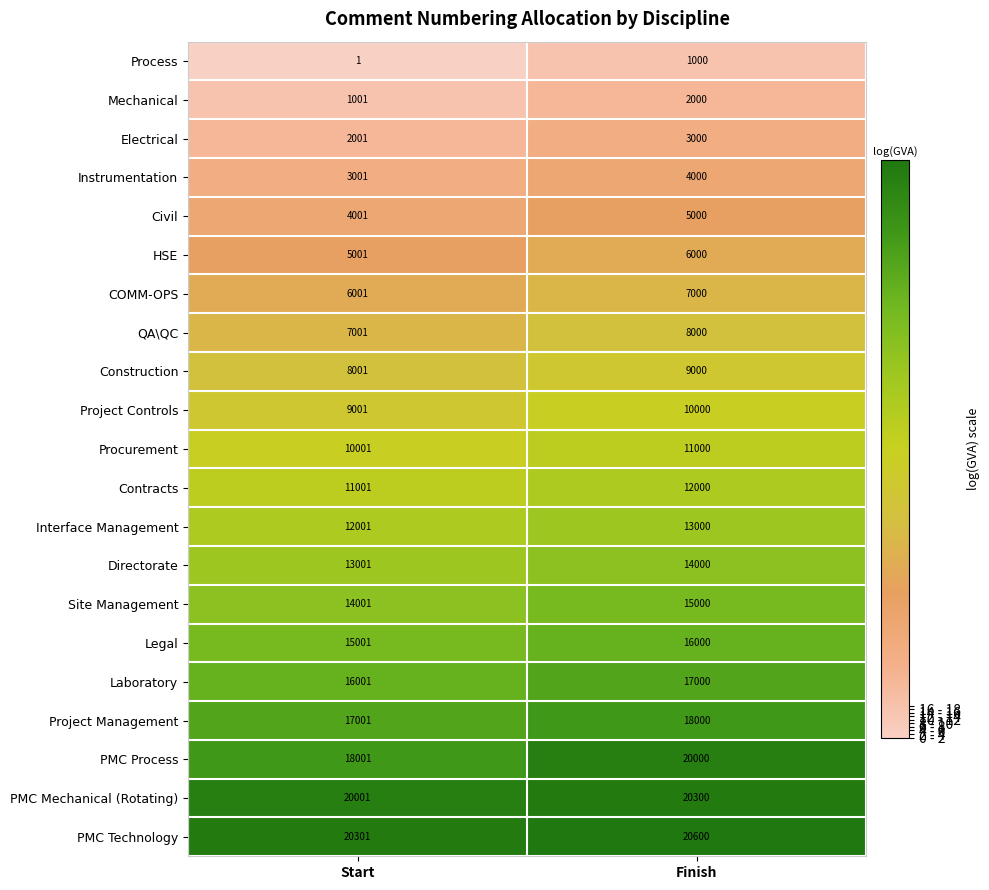

What is the sum of all Electrical values?

5001